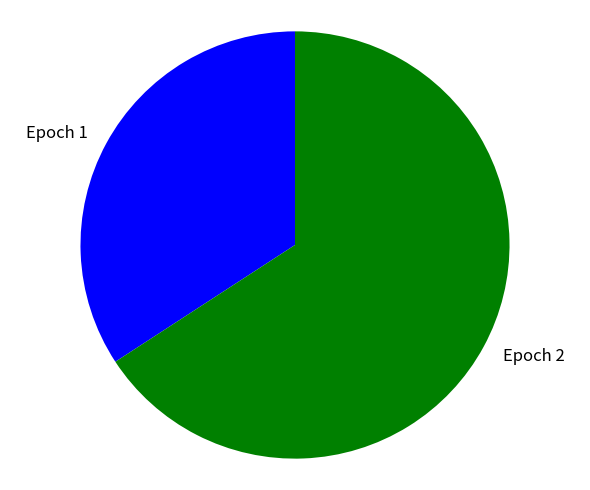

Is the sum of Epoch 1 and Epoch 2 greater than half?

Yes